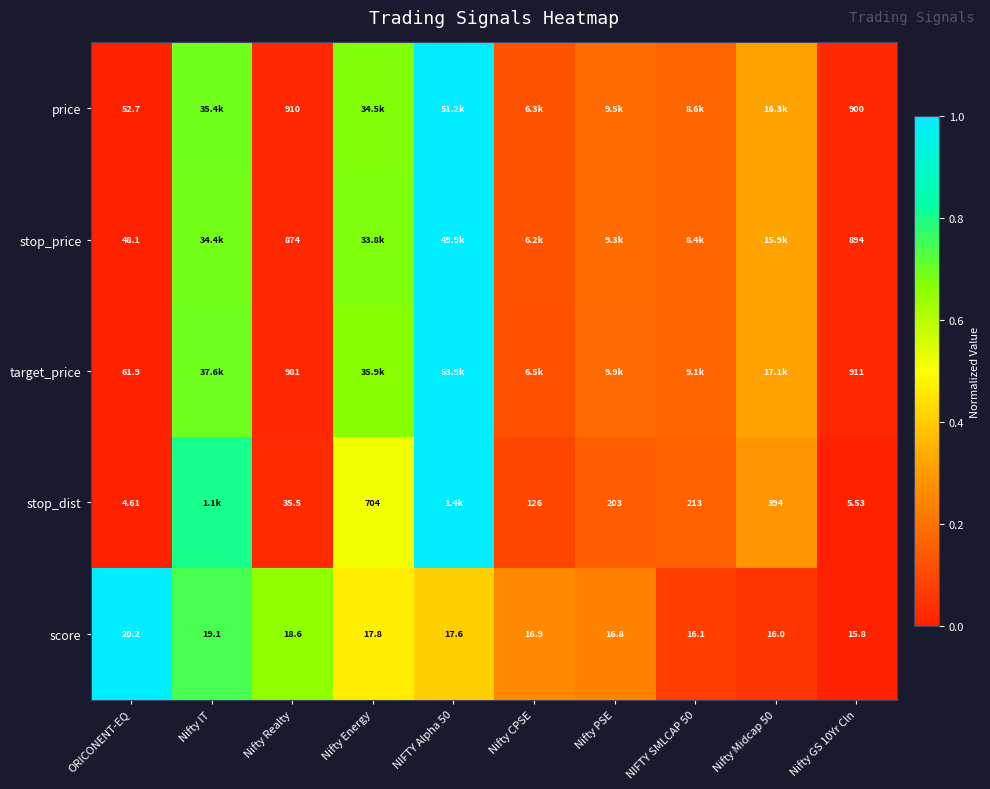

Where does the score series first go above 17?

ORICONENT-EQ